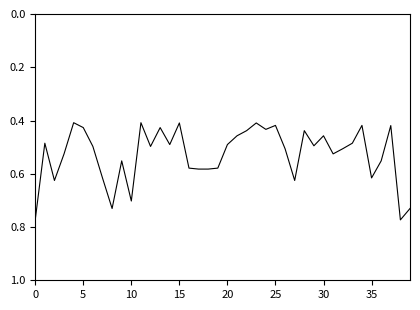

The chart shows a value of 0.1 at 5. True or false?

False